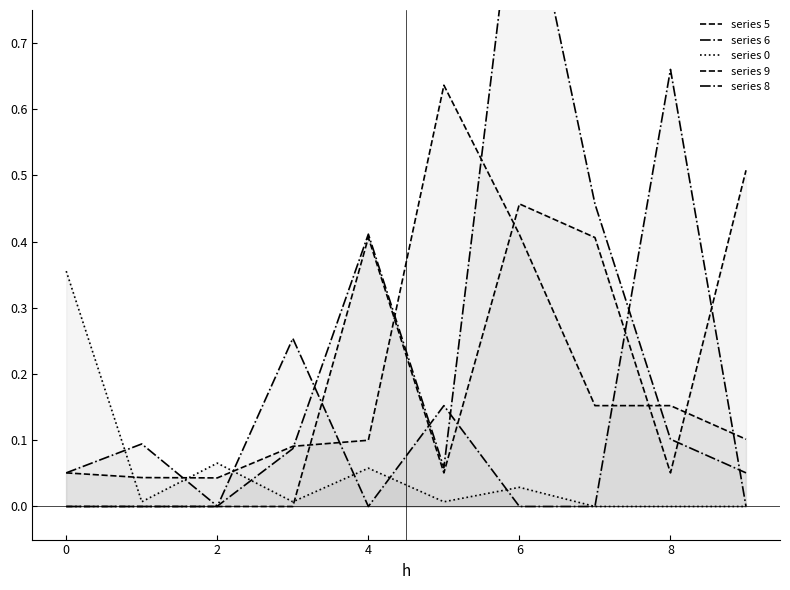

How many lines are shown in the chart?

5